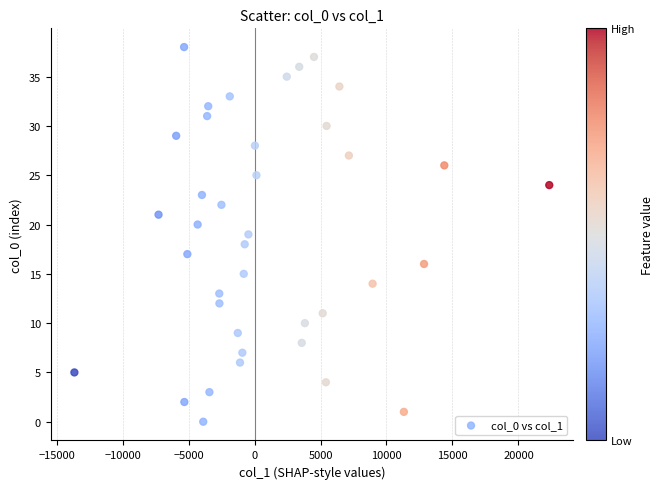

What is the range of Y values (max minus min)?

38